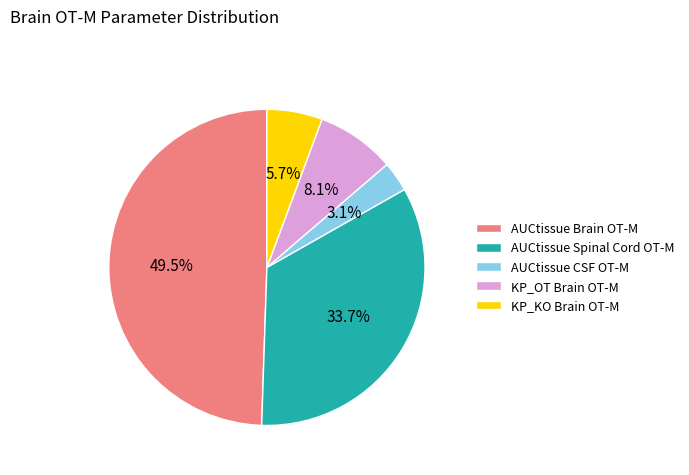

What percentage do AUCtissue Brain OT-M and KP_OT Brain OT-M together represent?

57.5%